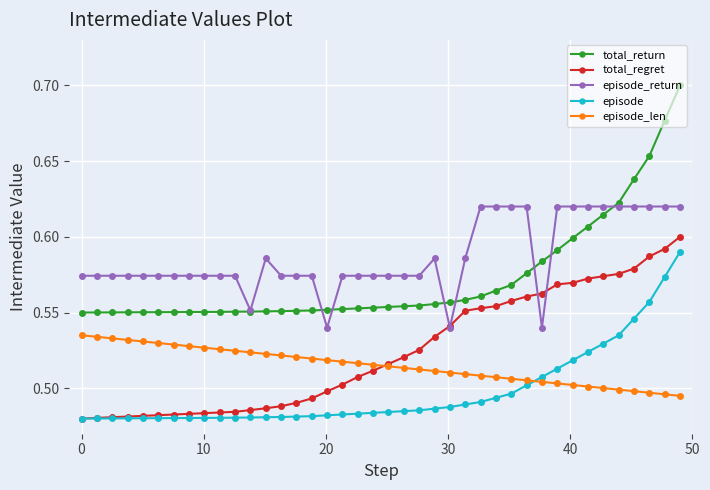

How many episode_return values are between 0 and 1?

40